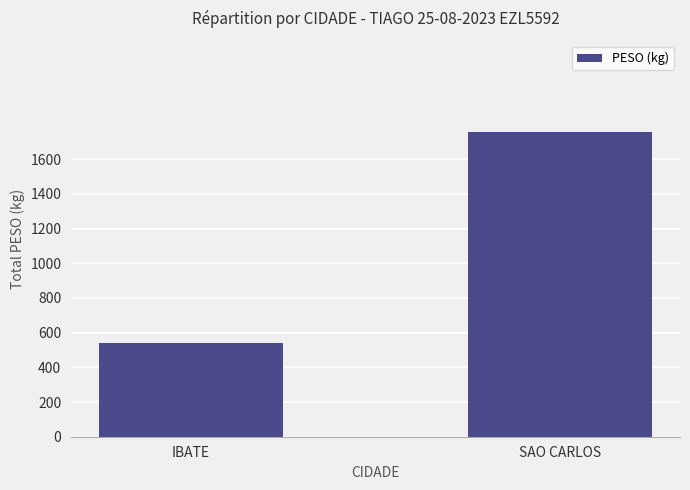

Reading right to left, transcribe all the data shown in this chart.

1755.6	537.8